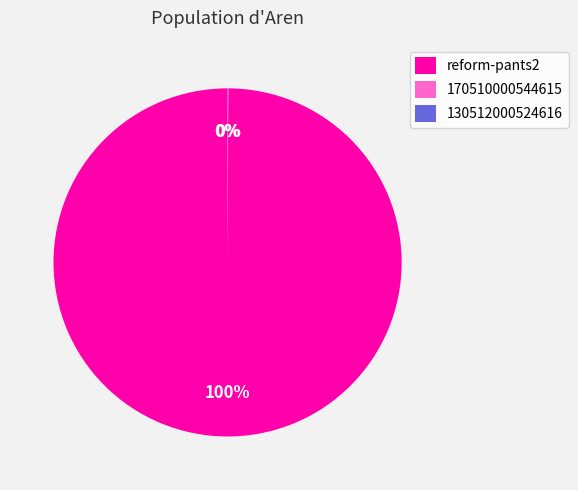

What percentage is the reform-pants2 slice, to the nearest percent?

100%